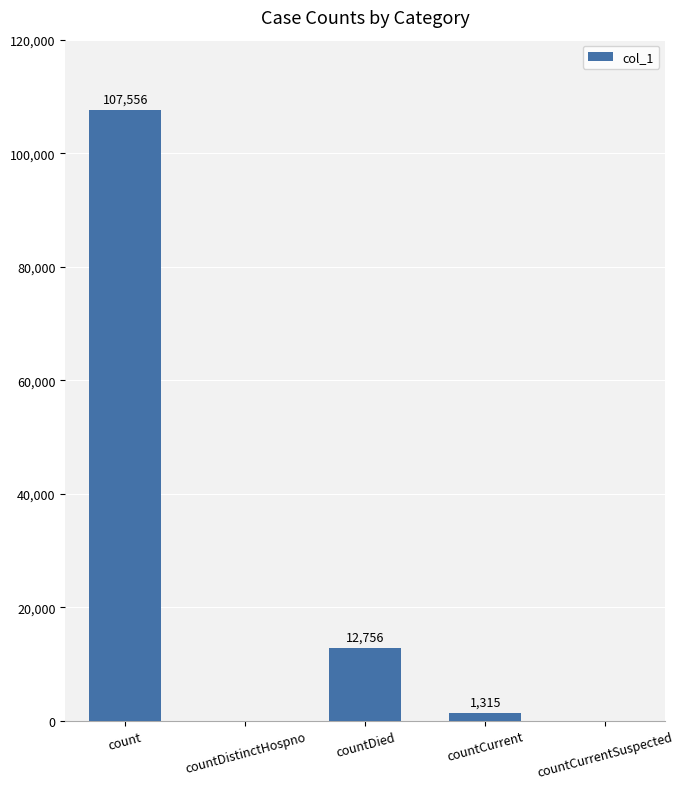

Count the number of categories in the chart.

5